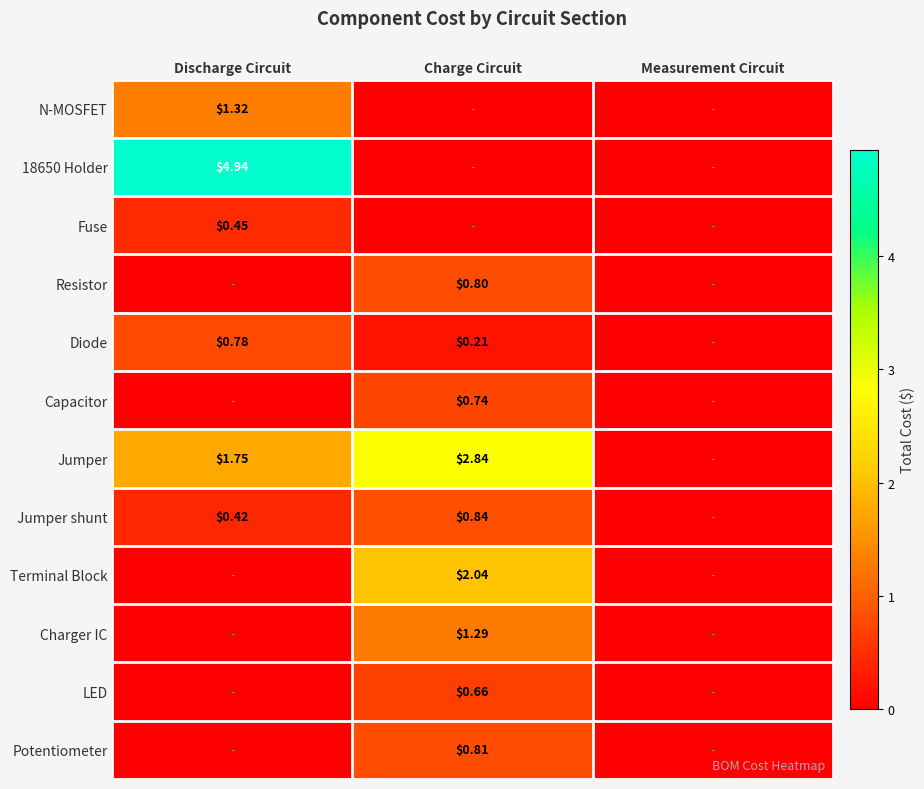

The Fuse series shows 0.2 at Charge Circuit. True or false?

False